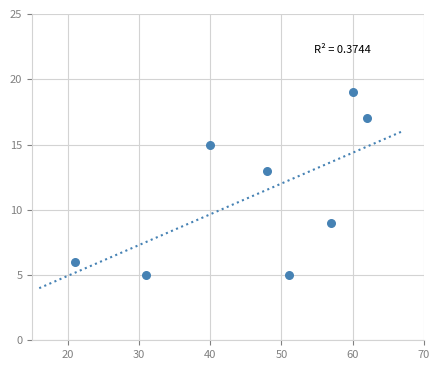

What is the average Y value?

11